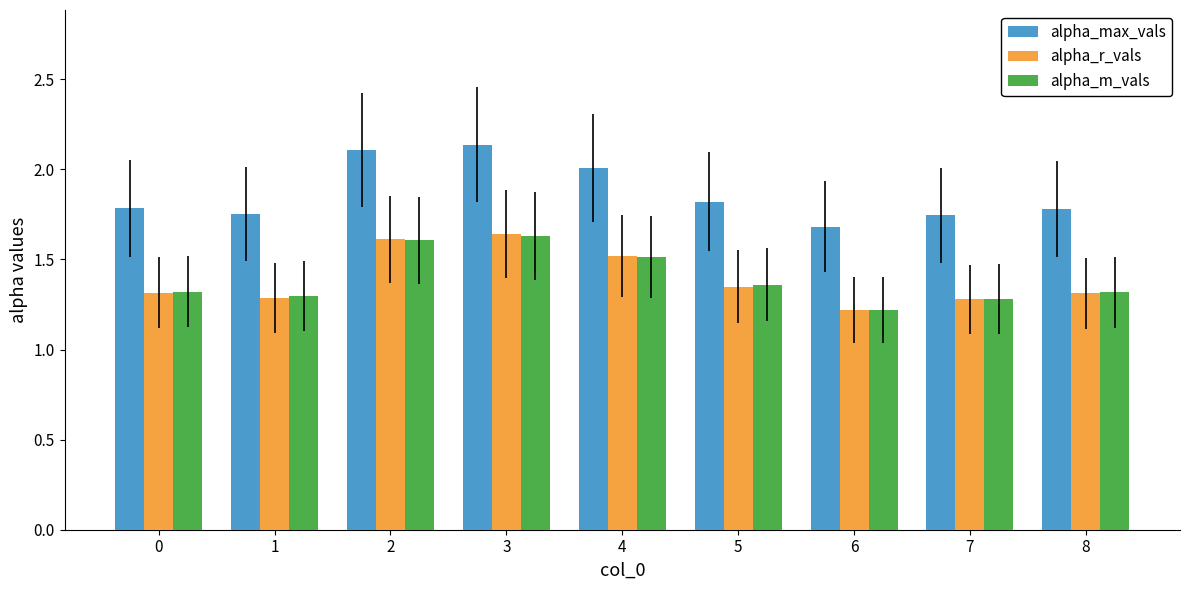

Which category has the lowest value in the alpha_max_vals series?

6